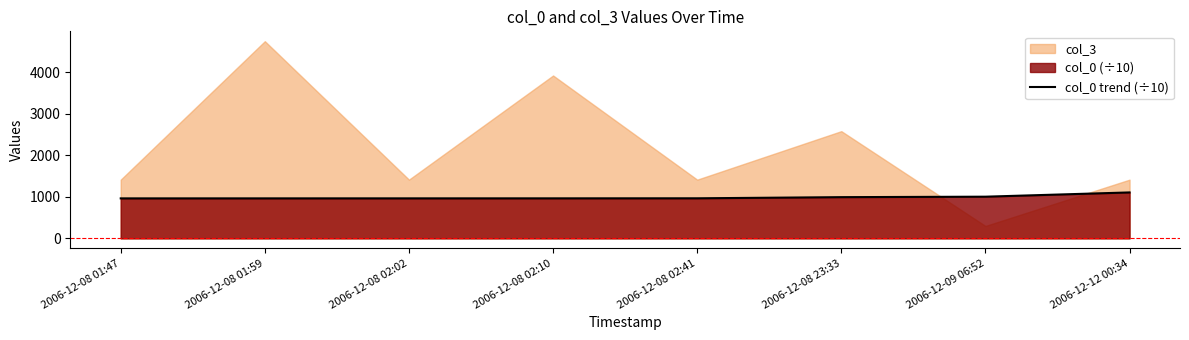

What is the average value?

991.8